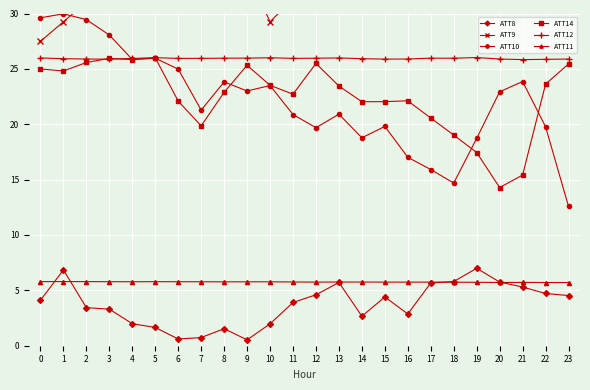

Is the value of ATT10 at 23 greater than the value of ATT8 at 22?

Yes